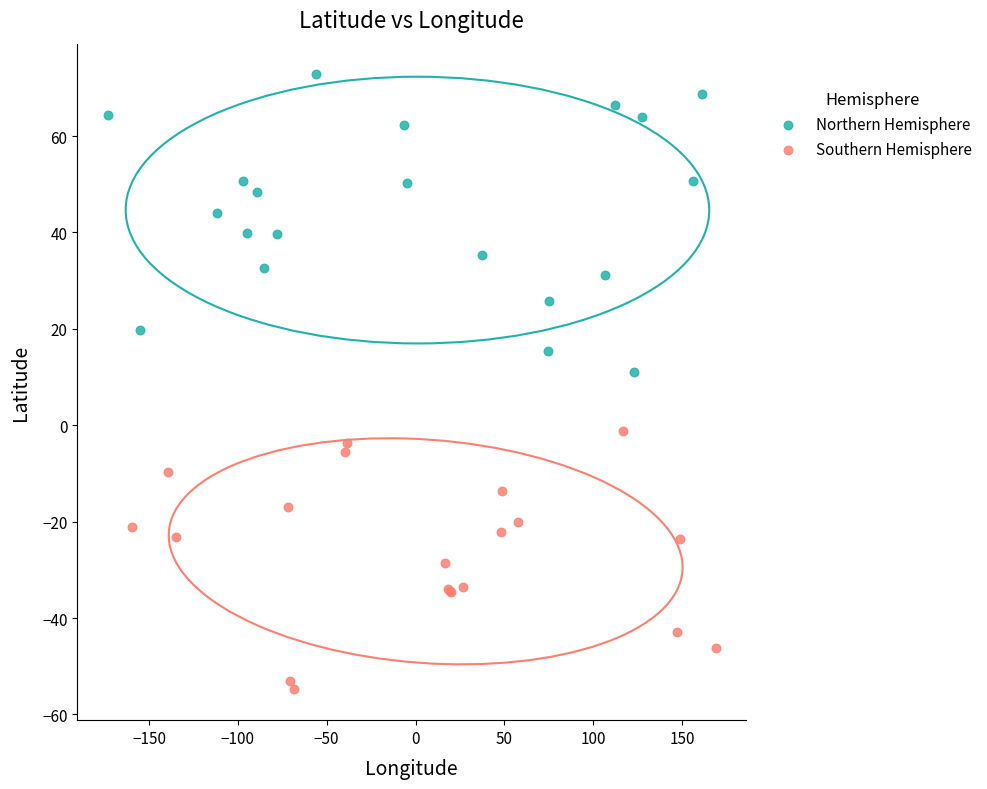

Which series contains the highest Y value?

Northern Hemisphere